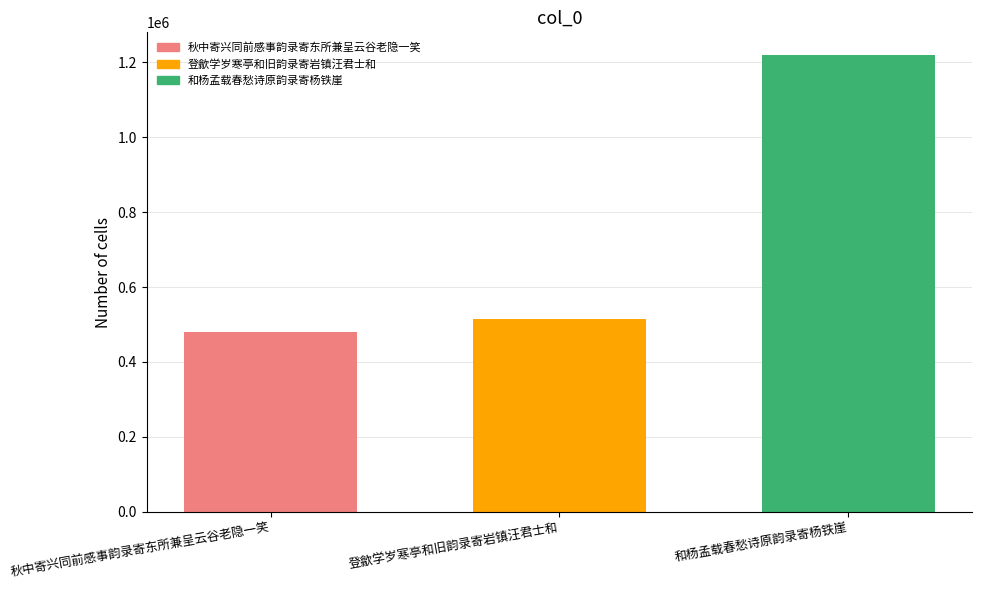

What is the difference between the values at 和杨孟载春愁诗原韵录寄杨铁崖 and 登歙学岁寒亭和旧韵录寄岩镇汪君士和?

703220